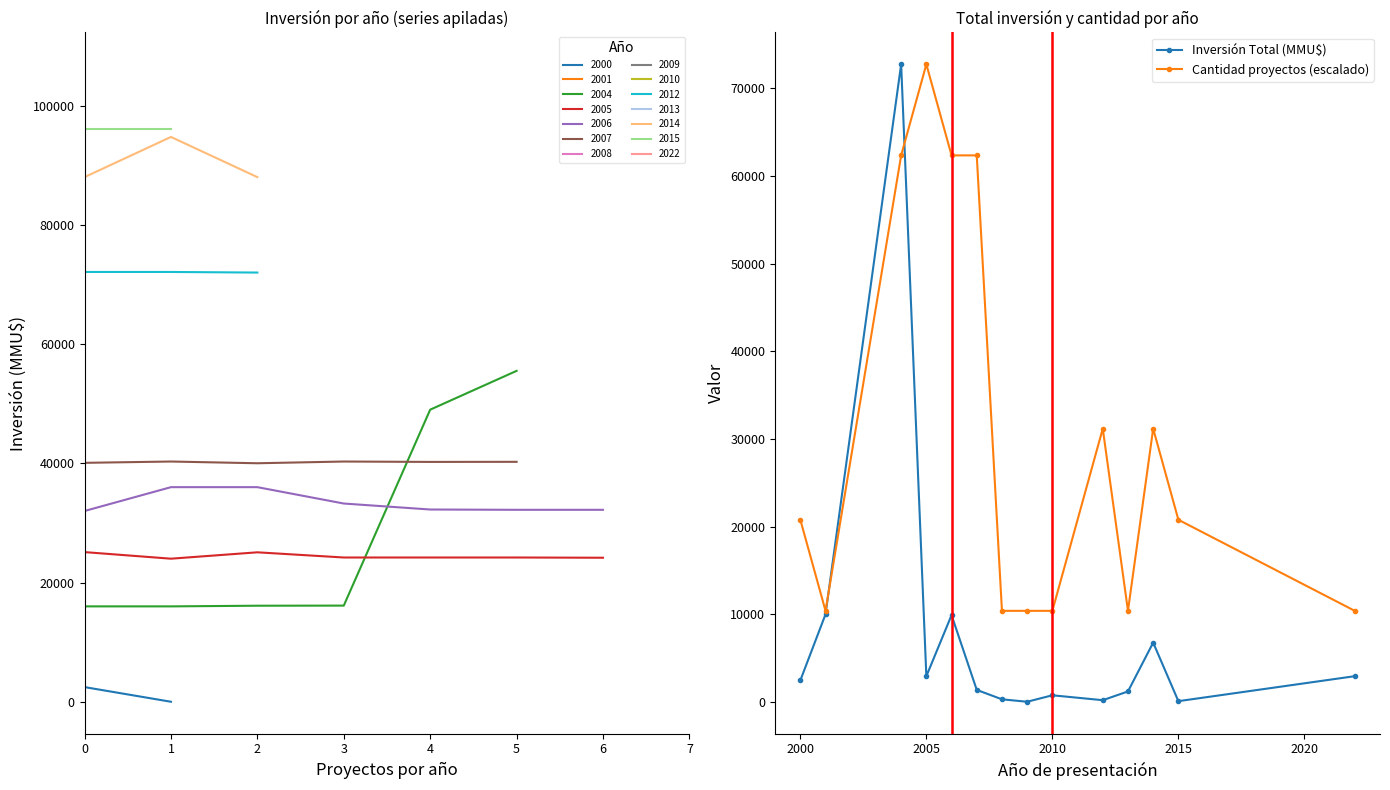

True or false: Cantidad proyectos (escalado) has a value of 104740 at 2005.

False